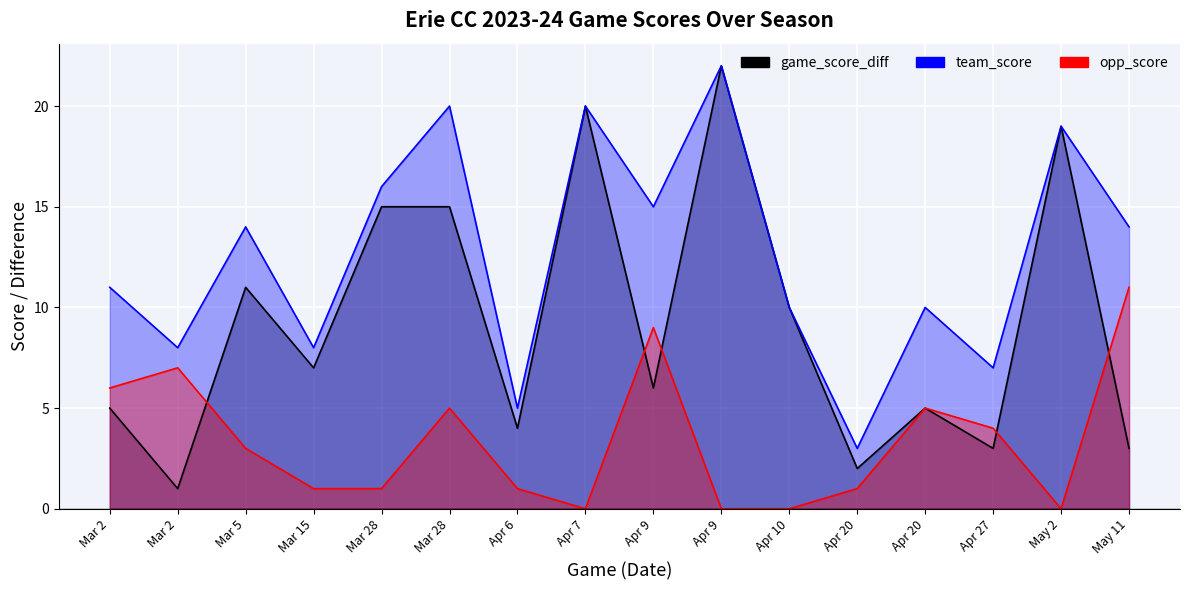

How many data points in opp_score are above 3?

7